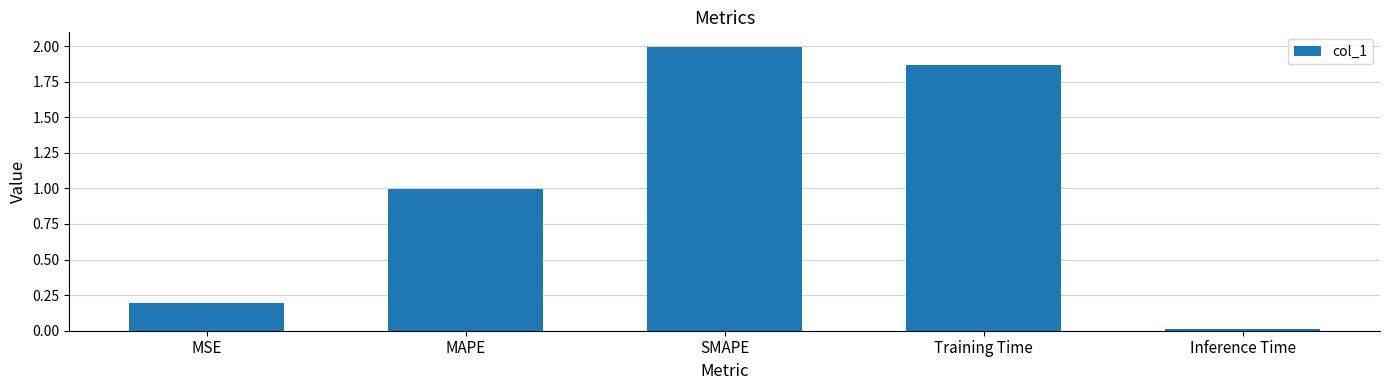

How many categories are shown in the chart?

5